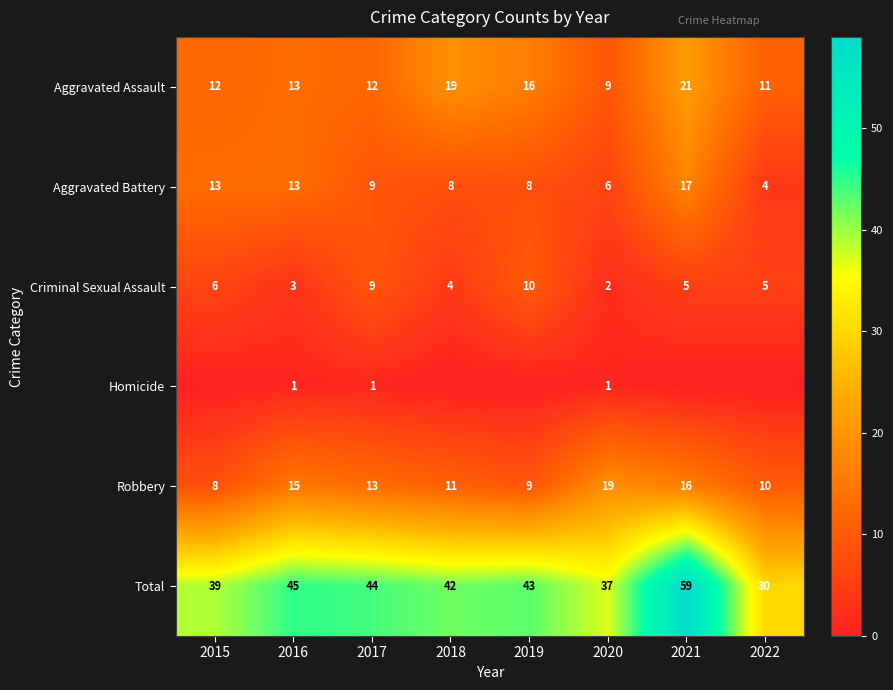

Which category has the lowest value in the Criminal Sexual Assault series?

2020